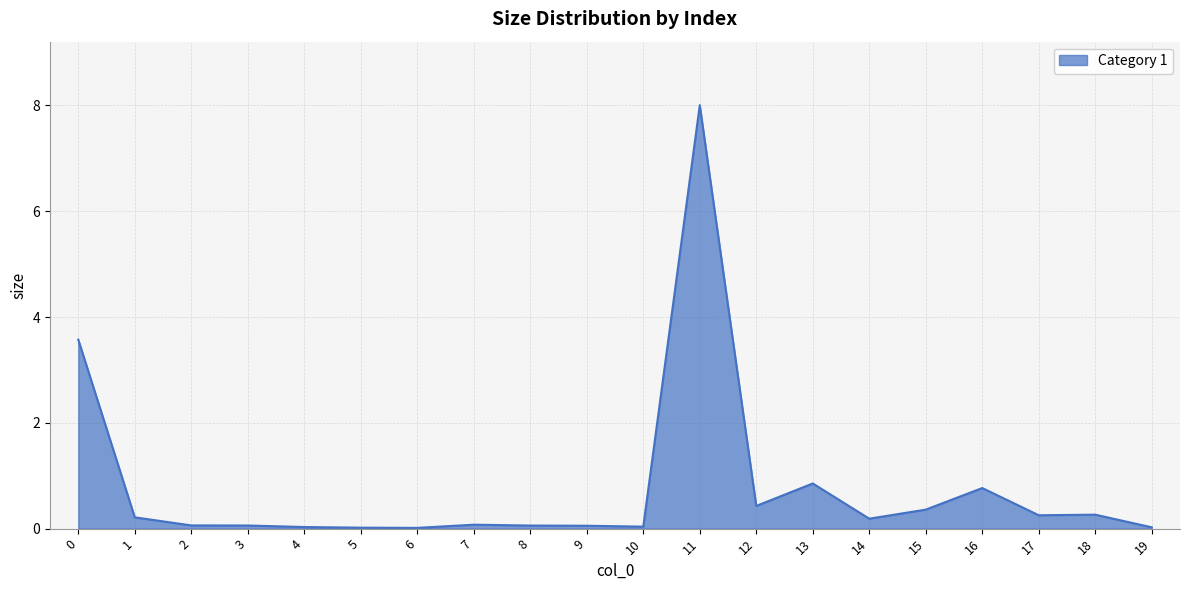

The value at 5 is 0.0. True or false?

True